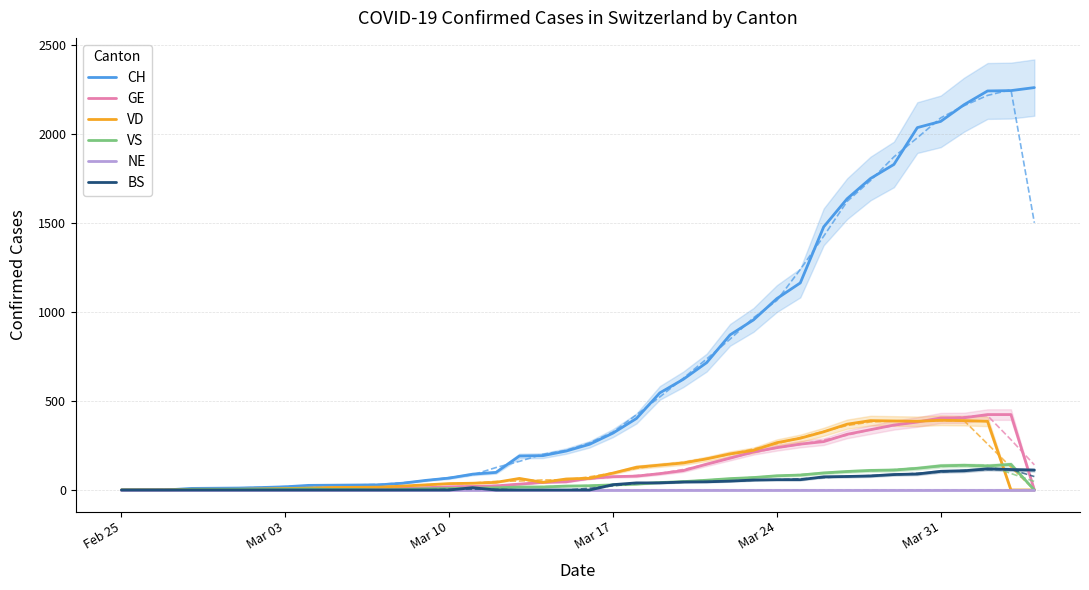

What is the sum of all VD values?

5188